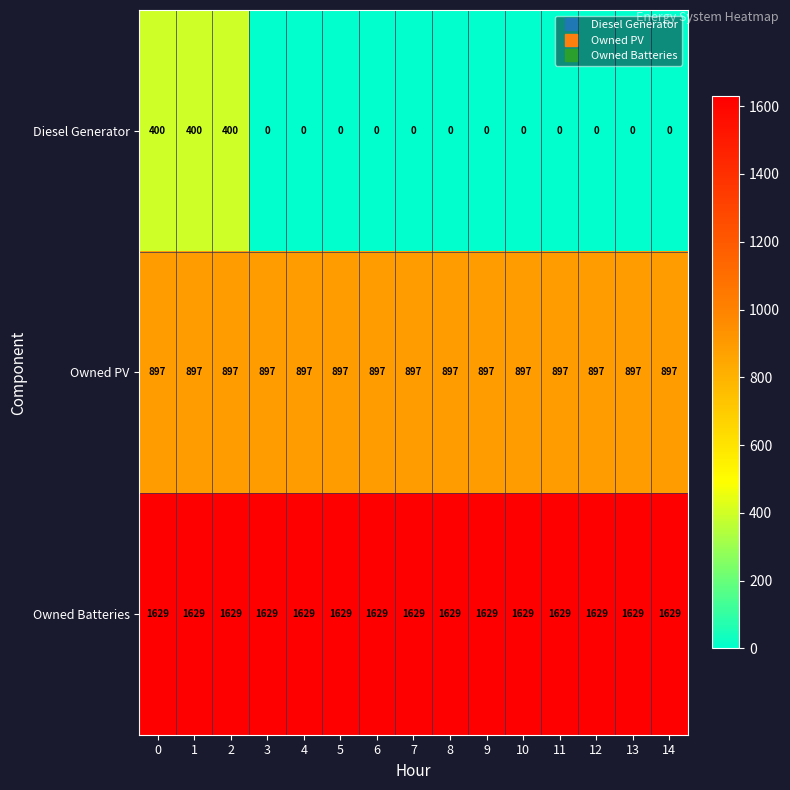

What is the spread (max minus min) of values at 1?

1229